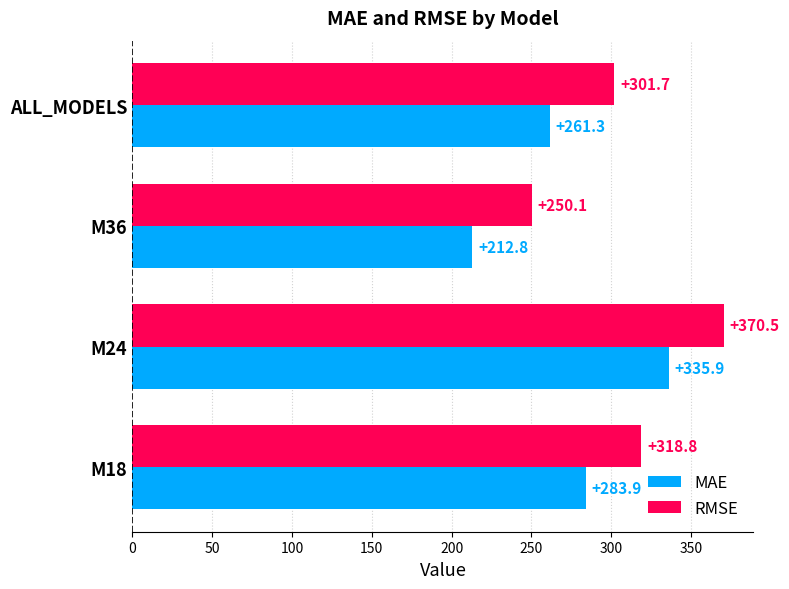

What is the highest value of the RMSE series?

370.5